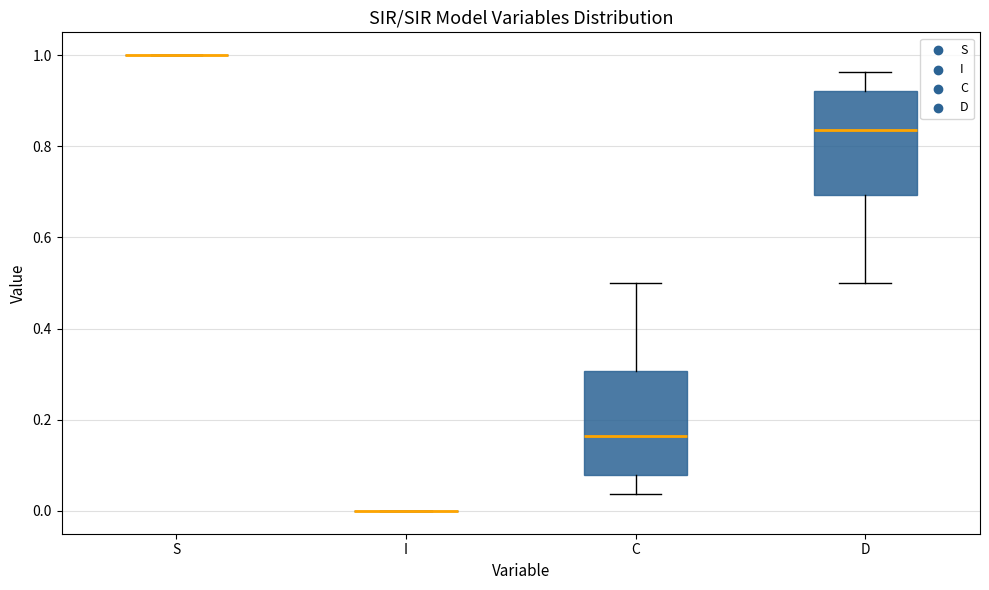

Reading left to right, read every box against the y-axis: the position of its median line, the range the box covers, and the ends of its whiskers. The values are not printed on the chart, so give them approximately, as read against the axis.

S: box collapsed to a line at 1.00, whiskers 1.00 to 1.00
I: box collapsed to a line at 0.00, whiskers 0.00 to 0.00
C: median 0.16, box 0.08 to 0.30, whiskers 0.04 to 0.50
D: median 0.84, box 0.70 to 0.92, whiskers 0.50 to 0.96